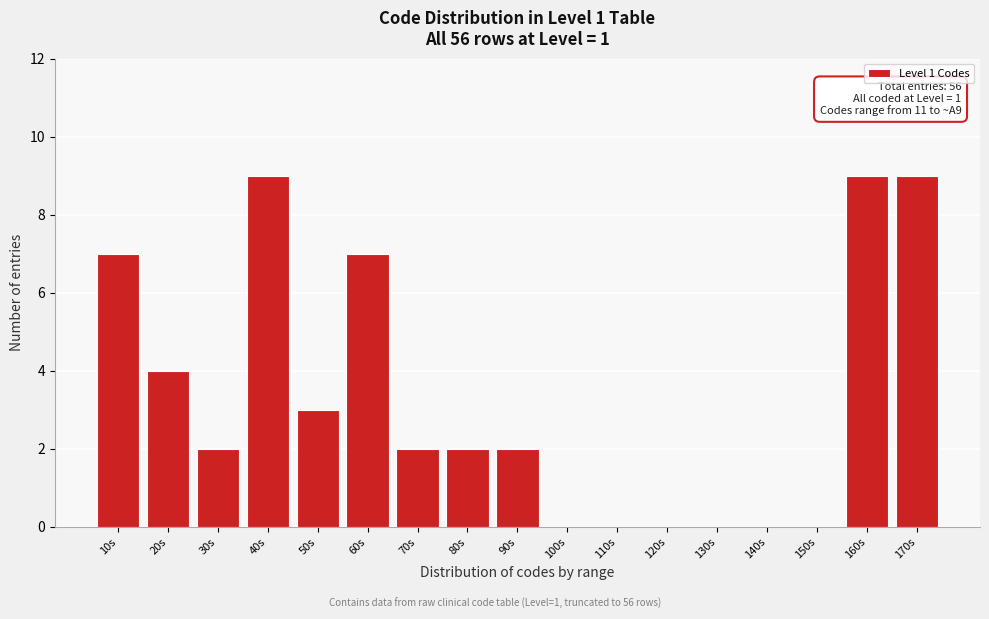

Reading right to left, list all the values displayed in this chart.

170s=9	160s=9	150s=0	140s=0	130s=0	120s=0	110s=0	100s=0	90s=2	80s=2	70s=2	60s=7	50s=3	40s=9	30s=2	20s=4	10s=7